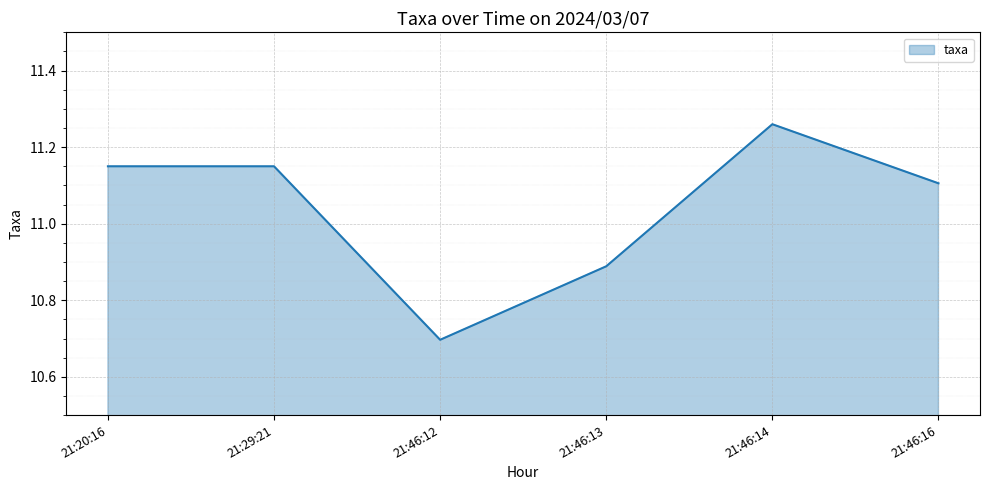

At which category does the chart reach its minimum across all series?

21:46:12